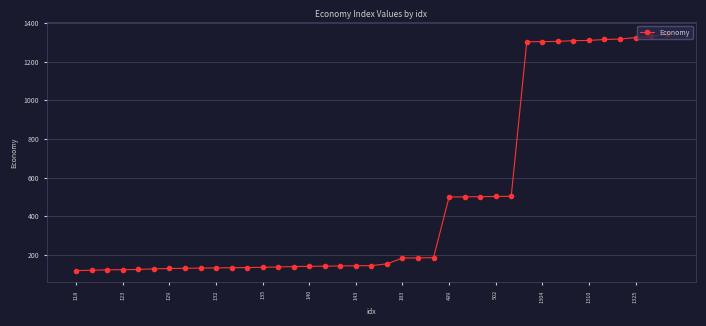

What is the value of the 4th point from the left?

123